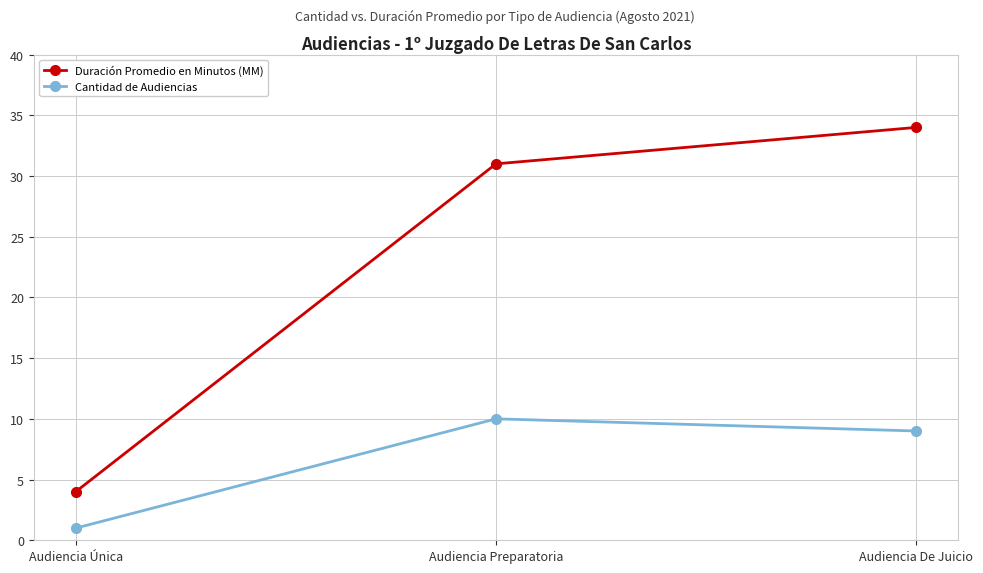

What is the sum of all Duración Promedio en Minutos (MM) values?

69